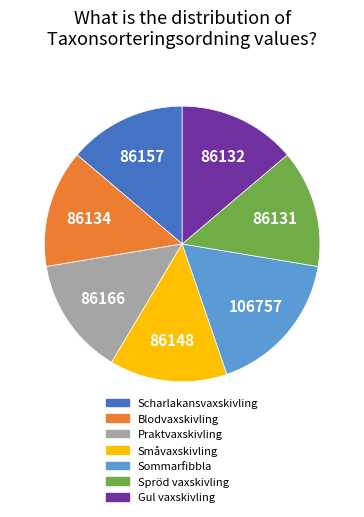

What is the largest slice in the pie chart?

Sommarfibbla